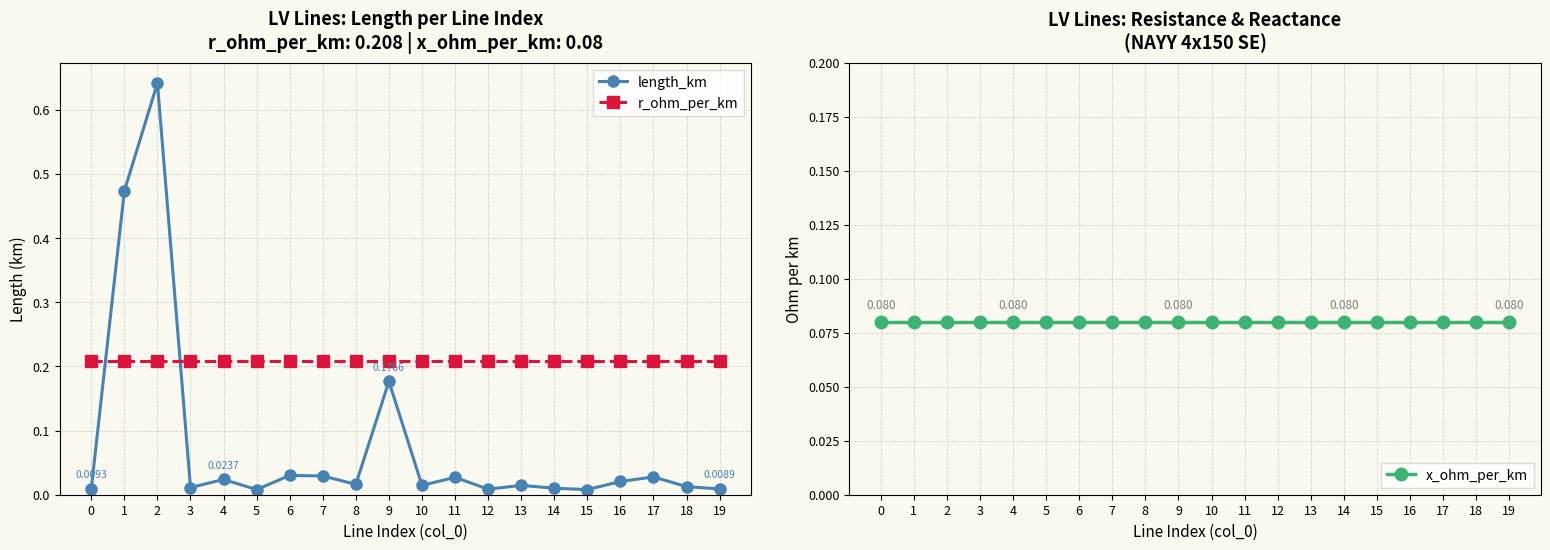

Is this an area chart (filled region under the line)?

No